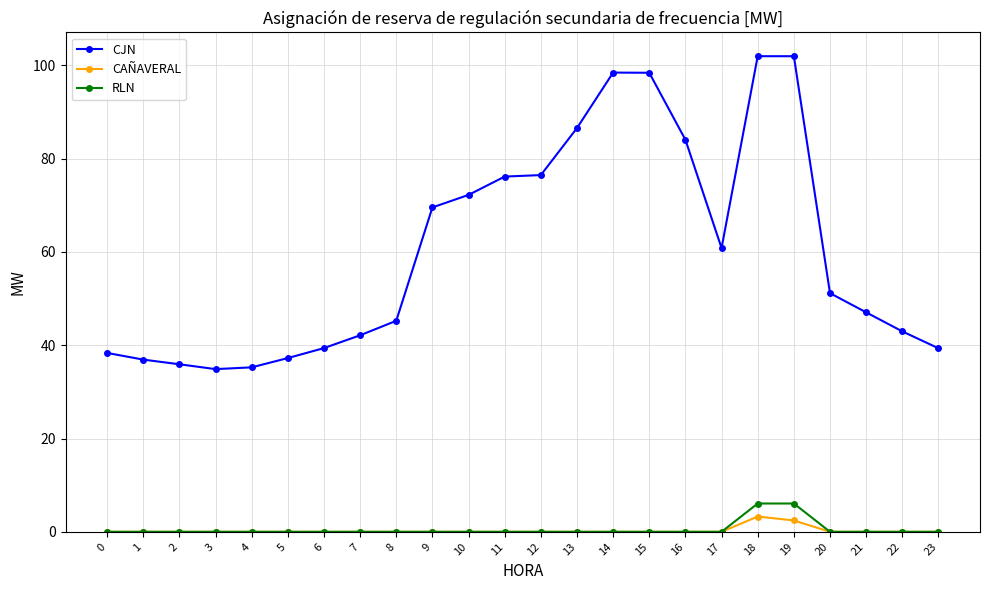

What is the total value across all series at 5?

37.2